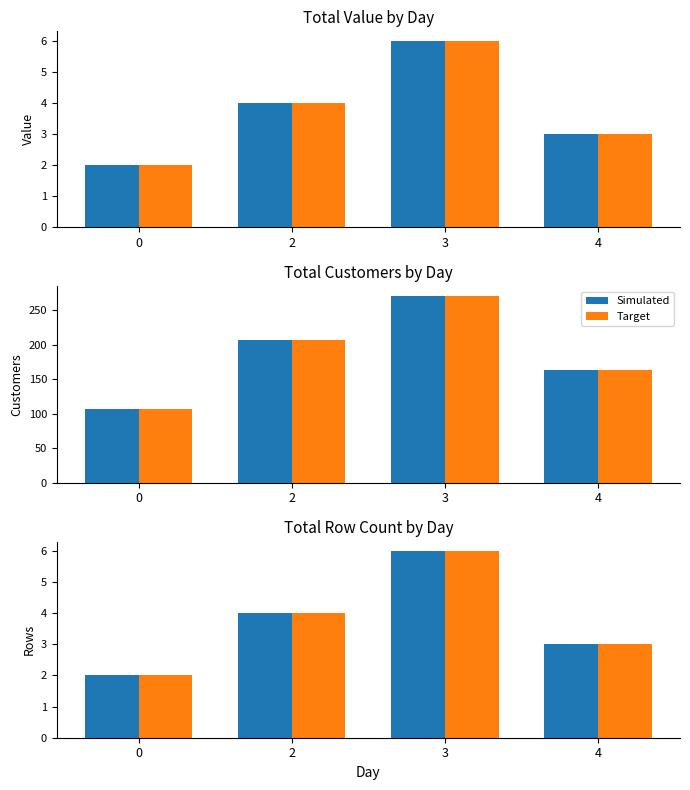

At which category is the sum across all series the highest?

3